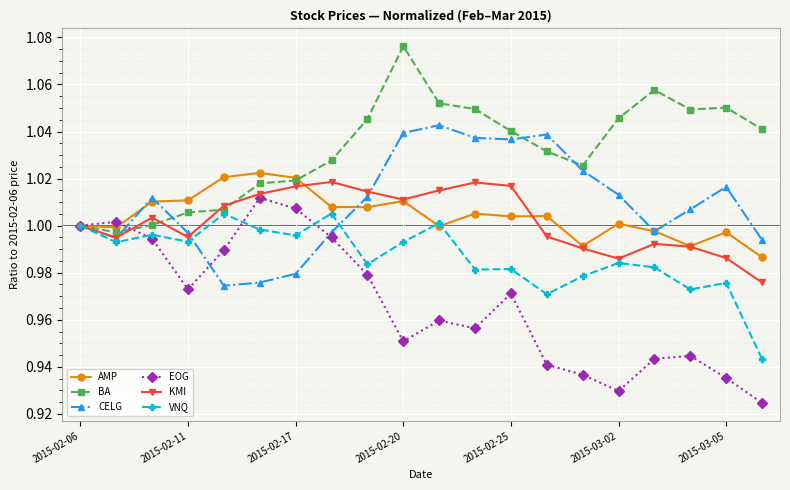

Which series has the widest spread of values?

EOG